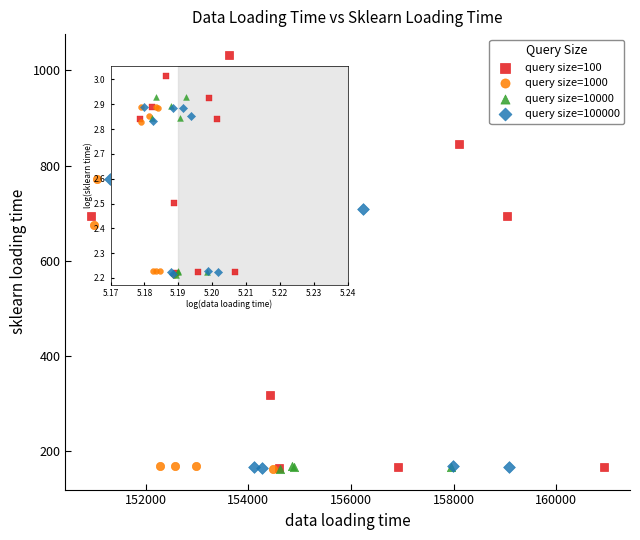

Which series reaches the maximum Y coordinate?

query size=100